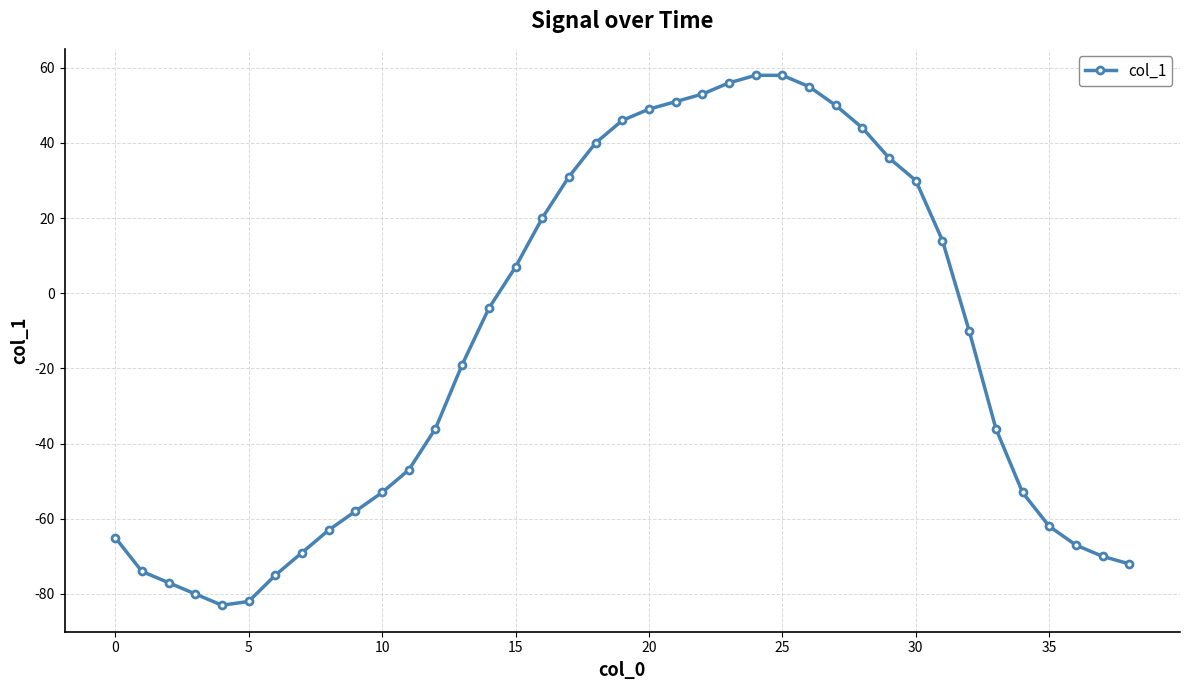

What is the difference between the second highest and second lowest values?

140